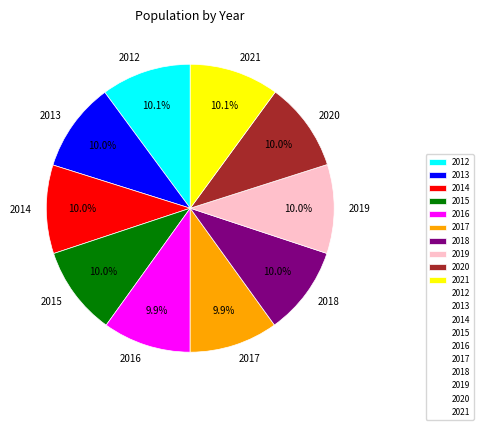

Is the sum of 2020 and 2012 greater than half?

No